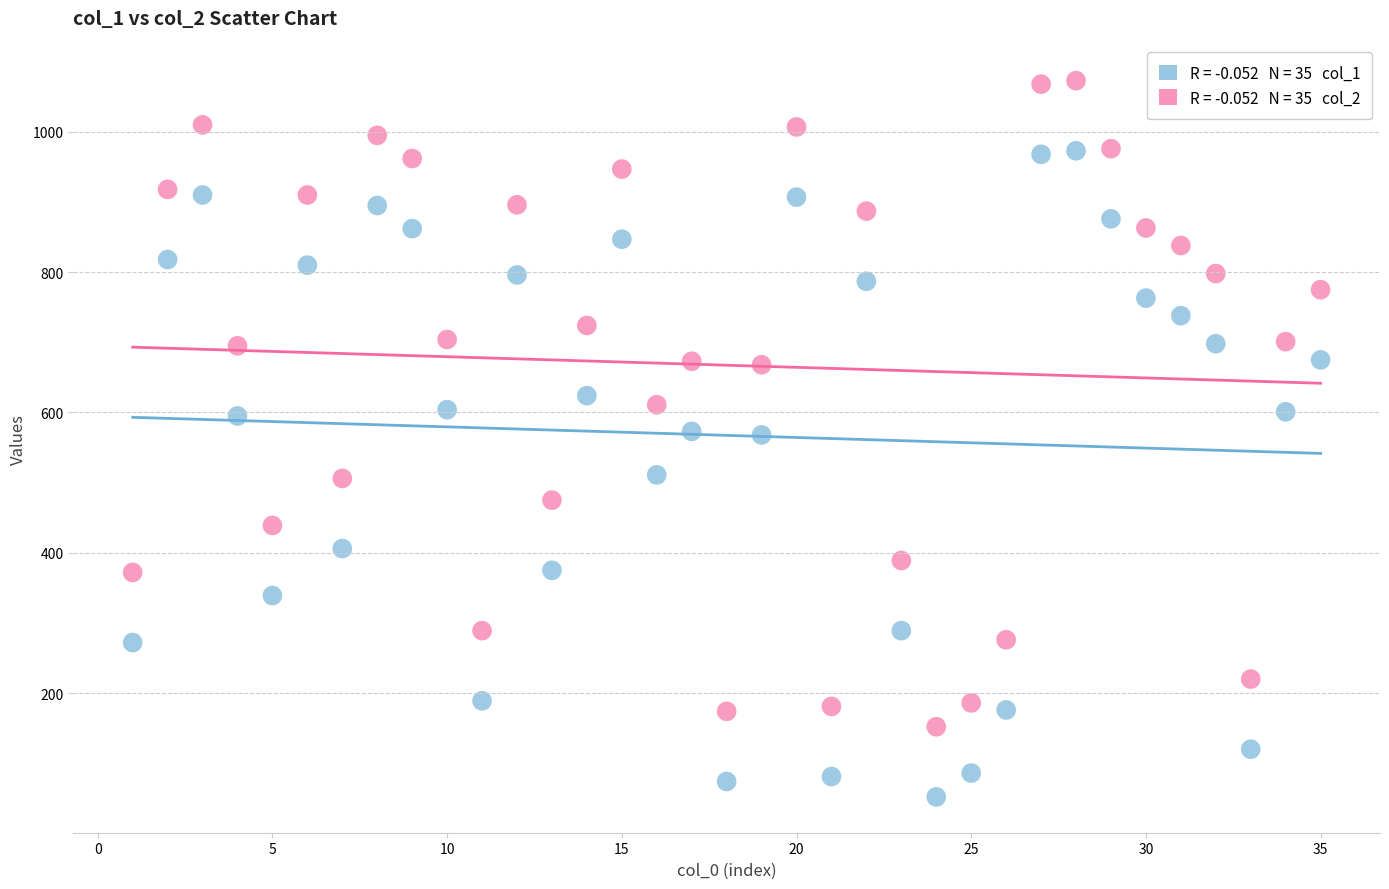

Across all data points, what is the range of X values (max minus min)?

34